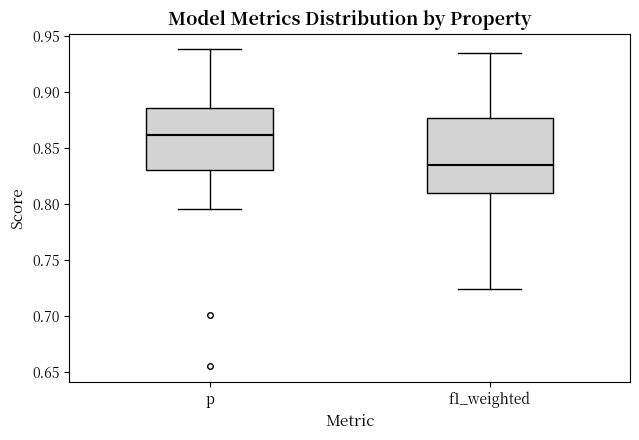

Which box has the highest median line?

p